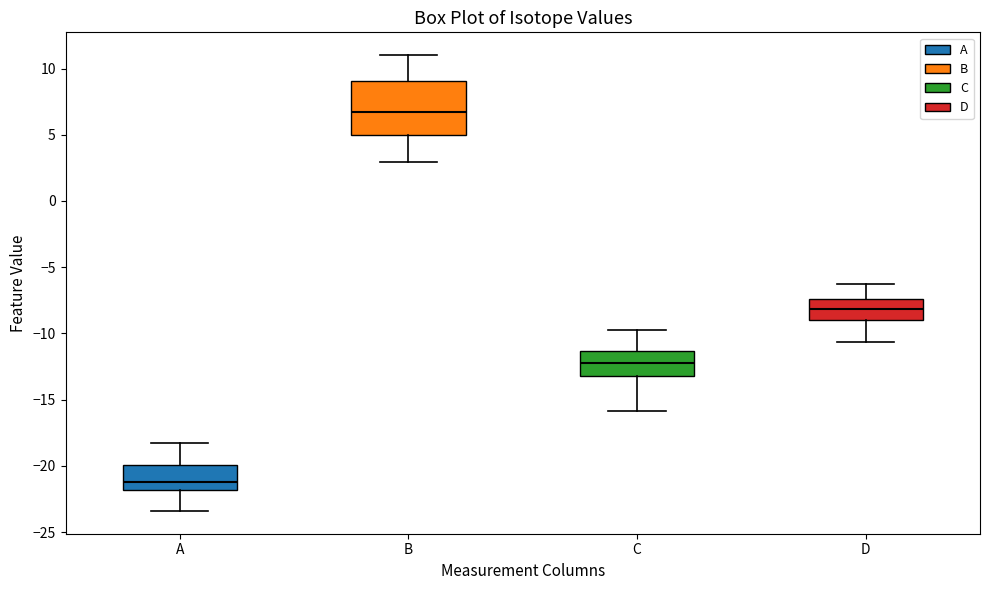

Reading left to right, transcribe this box plot: for each box, give where its median line is, the range the box spans, and where its two whiskers end, as read against the y-axis. The values are not printed on the chart, so give them approximately, as read against the axis.

A: median -21.0, box -22.0 to -20.0, whiskers -23.5 to -18.0
B: median 6.5, box 5.0 to 9.0, whiskers 3.0 to 11.0
C: median -12.5, box -13.0 to -11.5, whiskers -16.0 to -10.0
D: median -8.0, box -9.0 to -7.5, whiskers -10.5 to -6.5